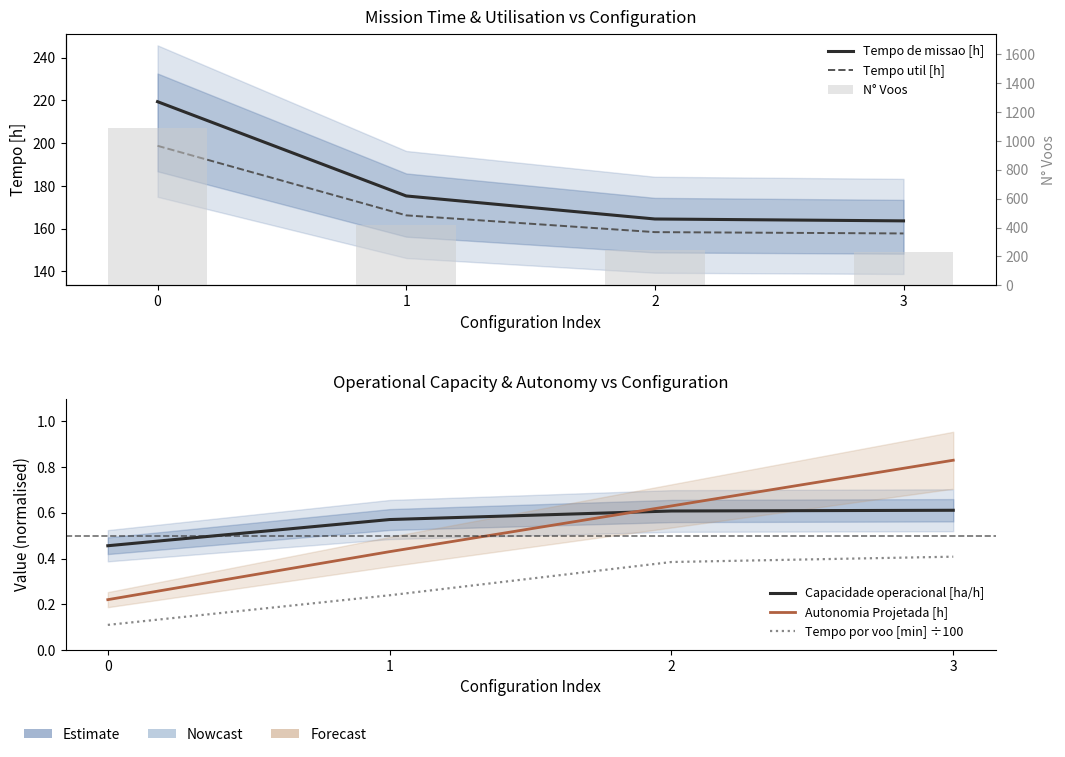

Is it true that Tempo de missao [h] equals 356.5 at 0?

False